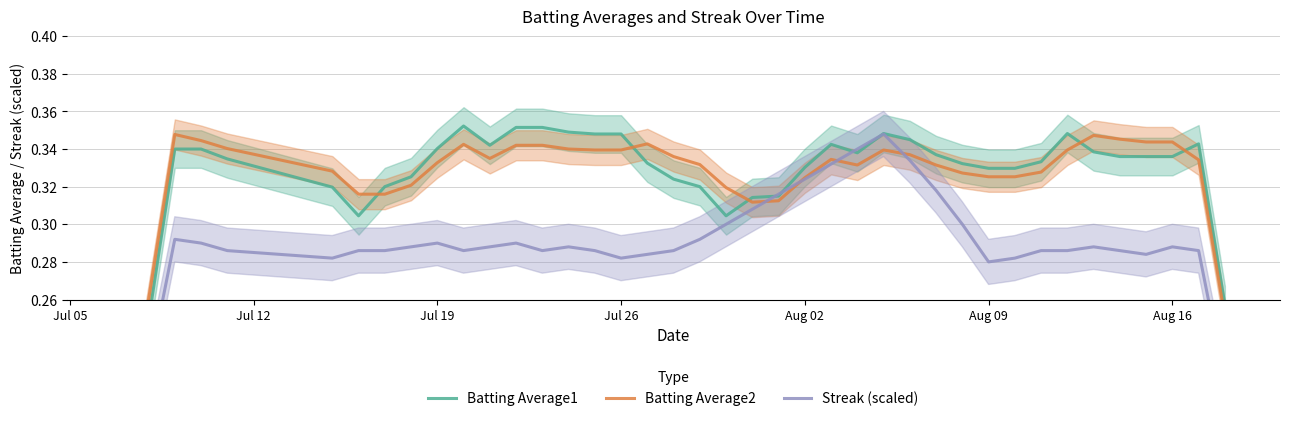

Which series ends up on top after the final intersection of Batting Average2 and Batting Average1?

Batting Average1